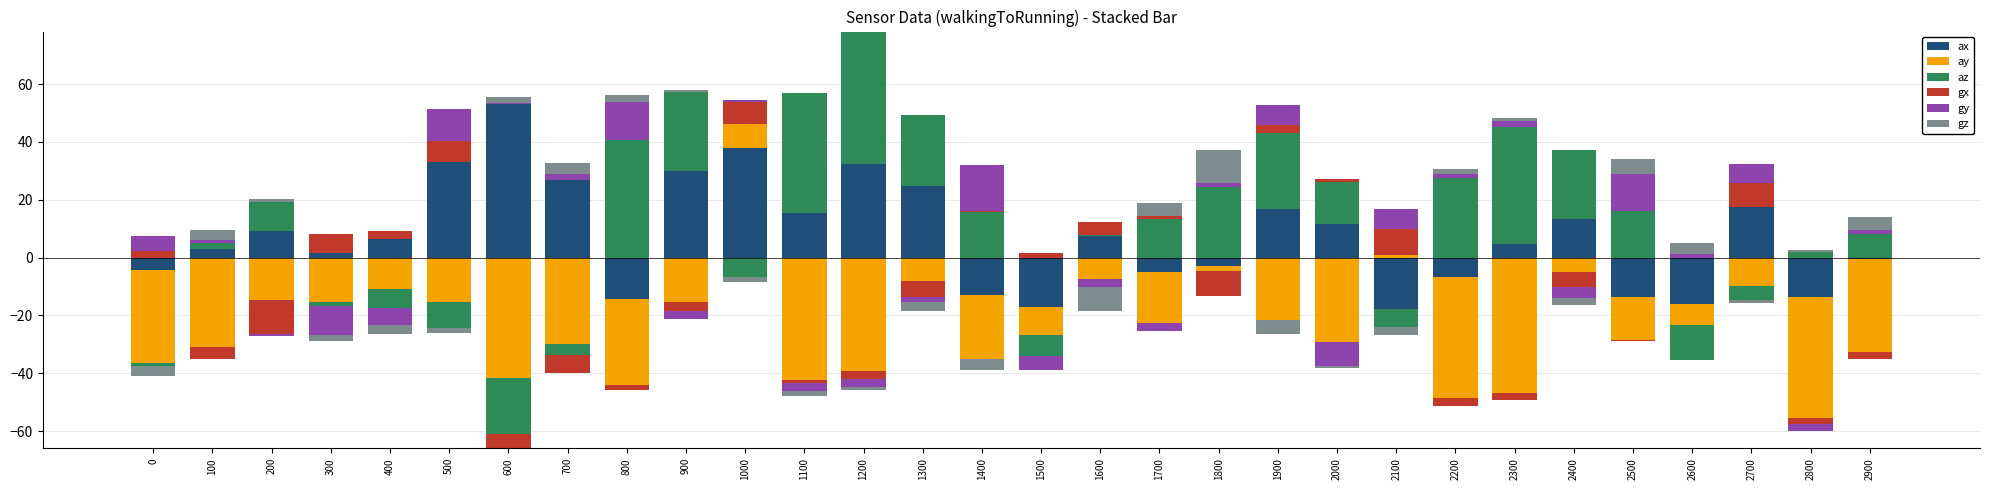

Between 500 and 1600, which series saw the biggest shift?

ax